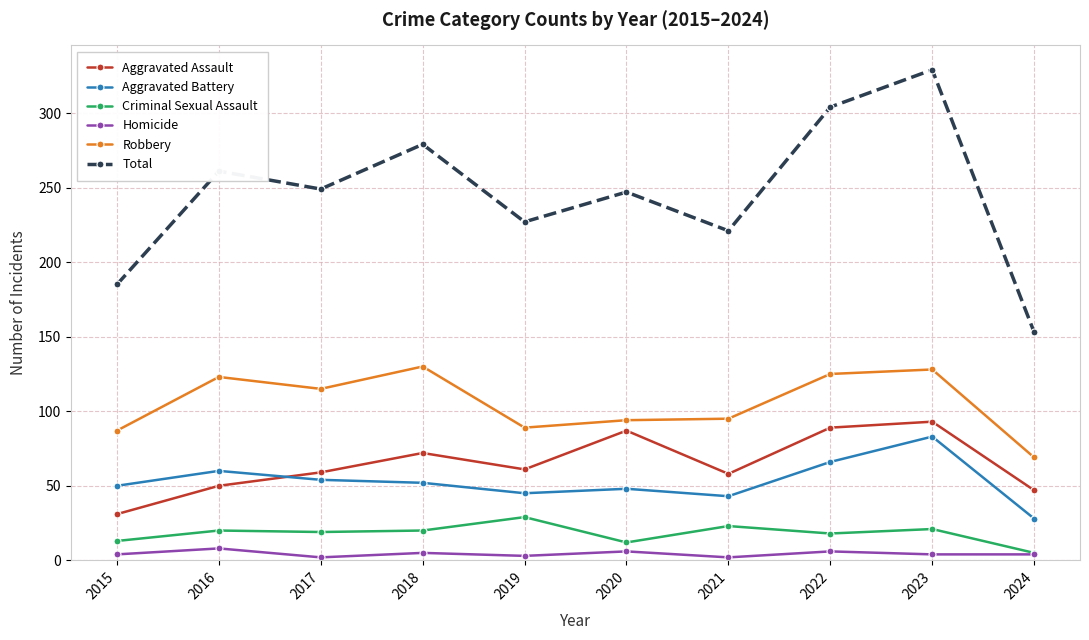

Which series has the largest total across all categories?

Total